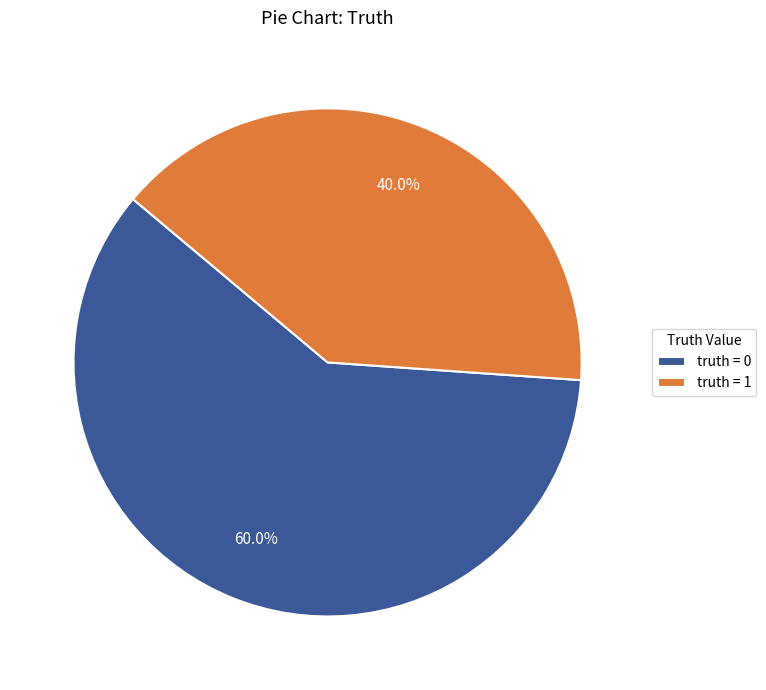

How many slices are in this pie chart?

2